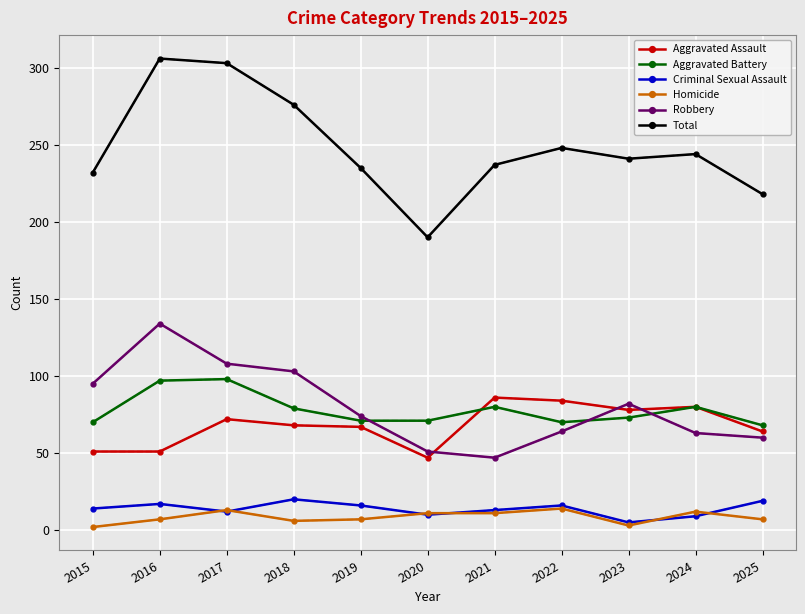

What is the average value of the Aggravated Assault series?

68